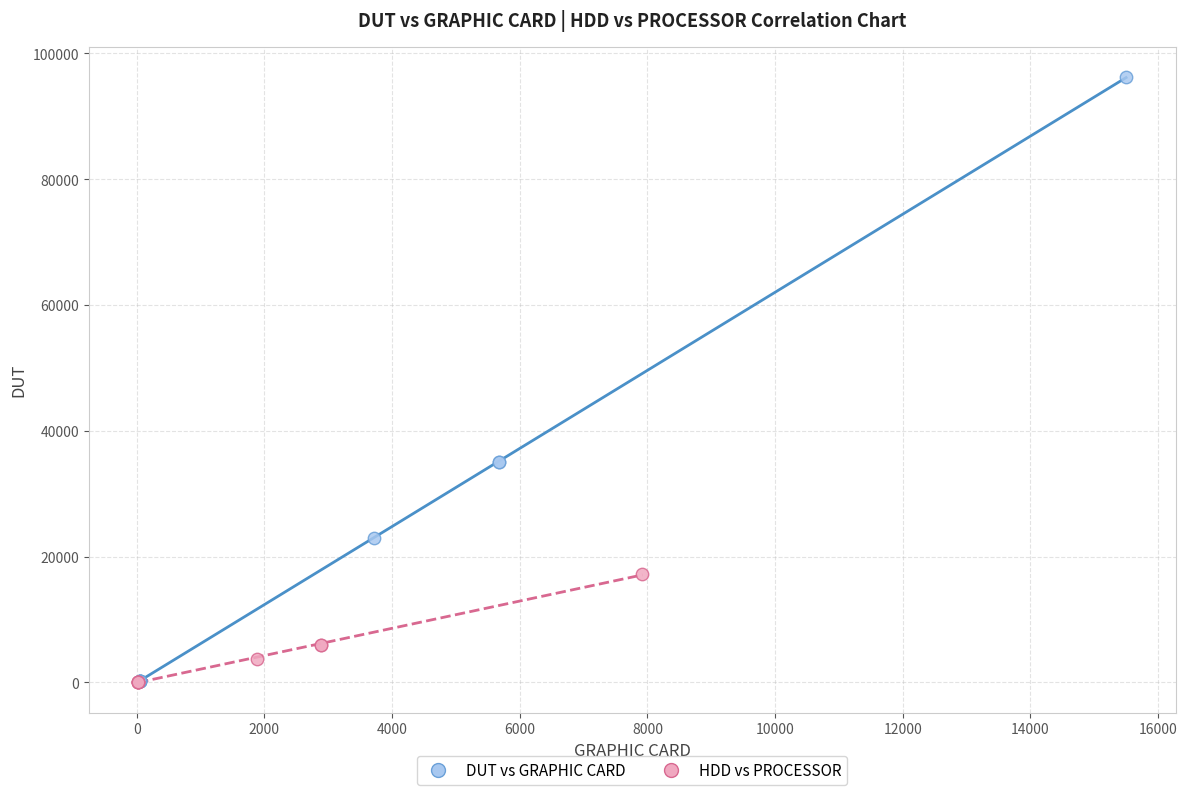

Which series has the largest Y range (max minus min)?

DUT vs GRAPHIC CARD